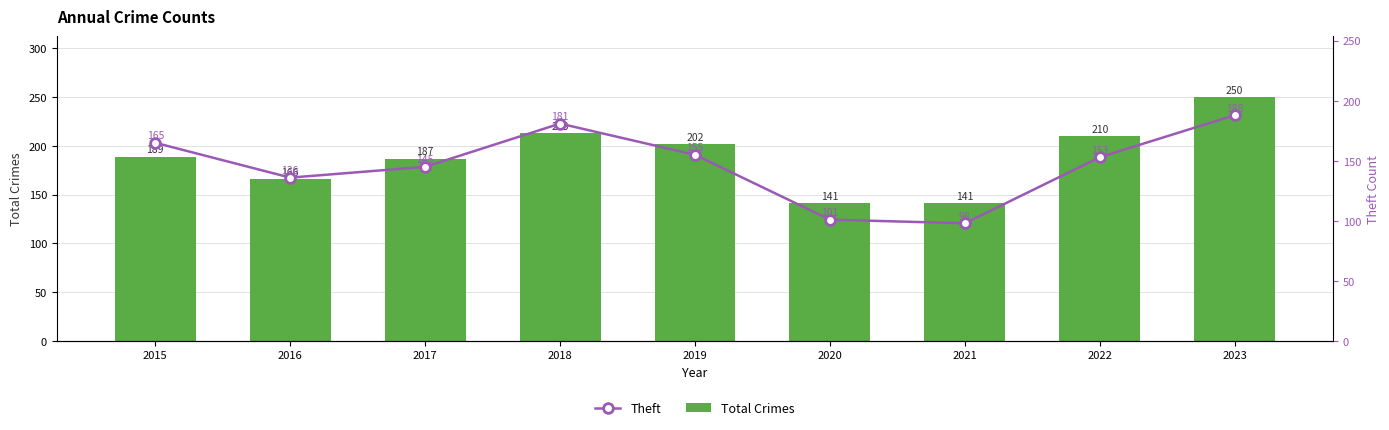

Rank the series by their maximum value, from highest to lowest.

Total Crimes, Theft